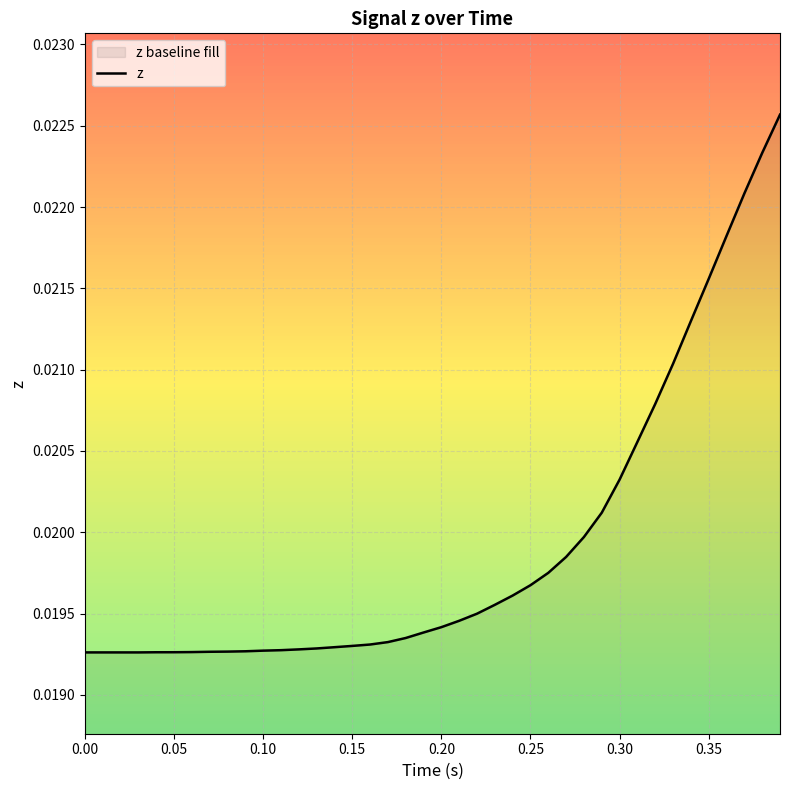

True or false: the data shows 0.0 at 0.40.

False